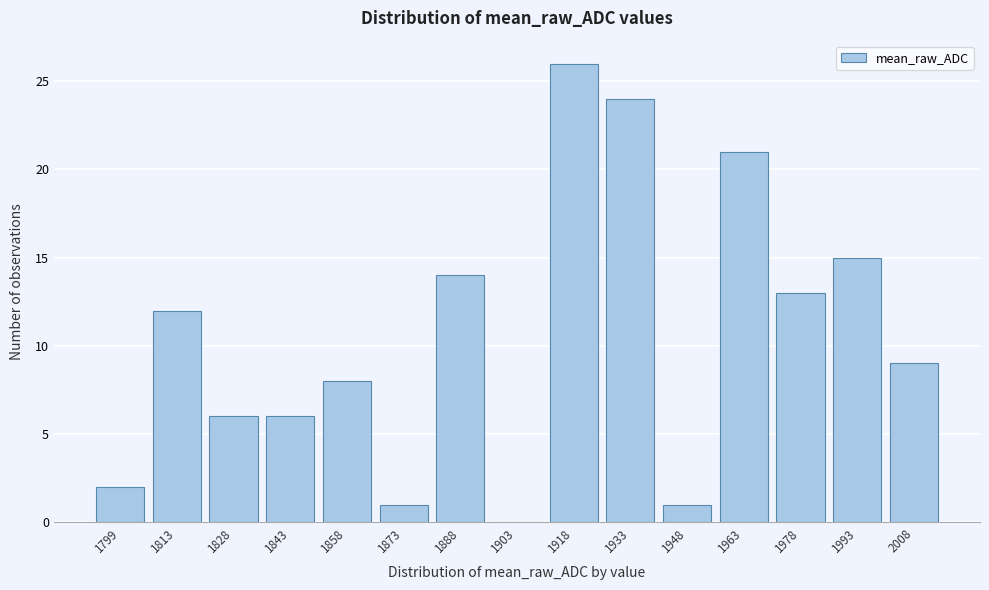

Reading right to left, list all the values displayed in this chart.

2008=9	1993=15	1978=13	1963=21	1948=1	1933=24	1918=26	1903=0	1888=14	1873=1	1858=8	1843=6	1828=6	1813=12	1799=2